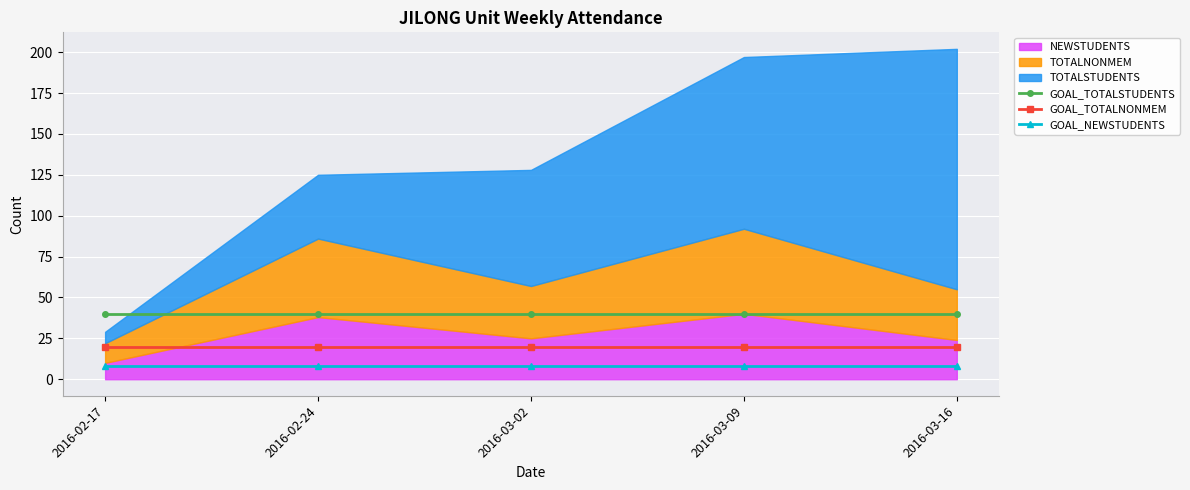

At how many categories does at least one series exceed 13?

5